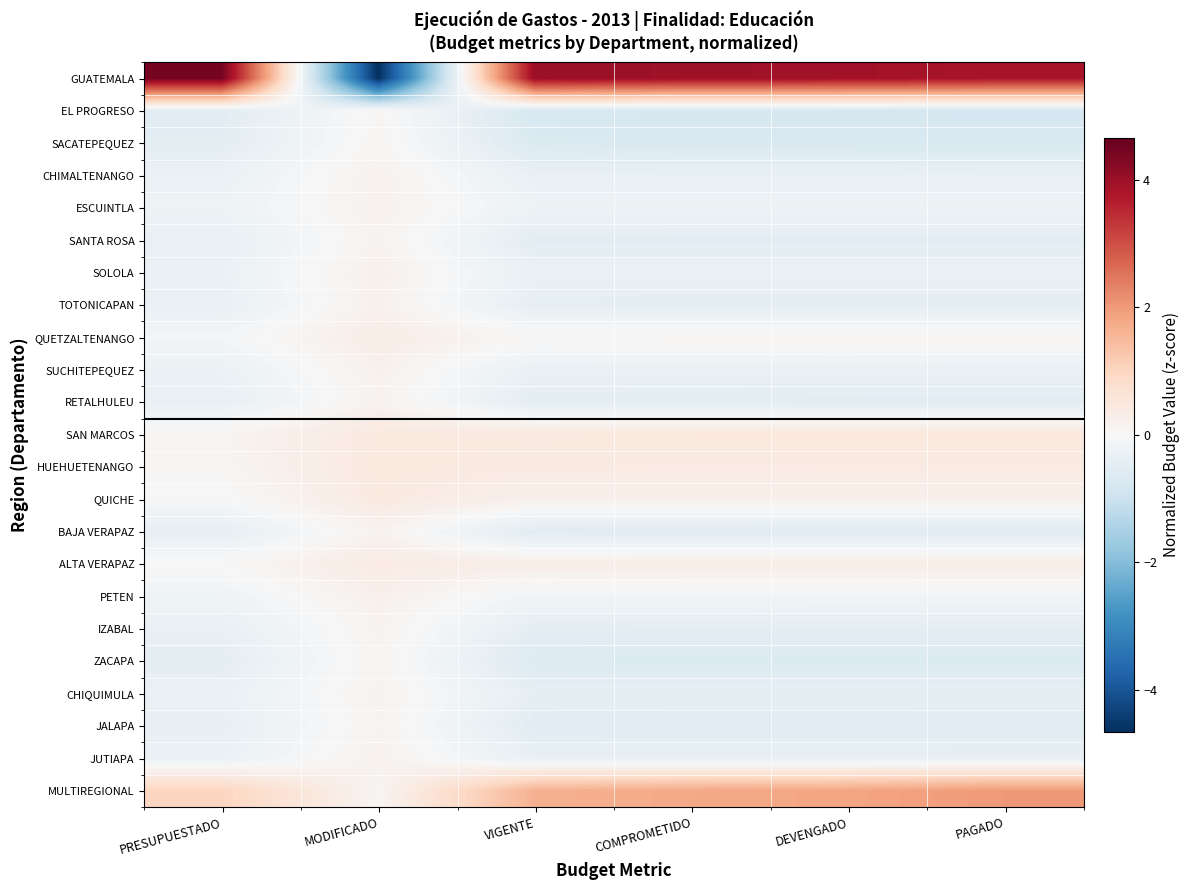

Between VIGENTE and COMPROMETIDO, which is larger?

VIGENTE